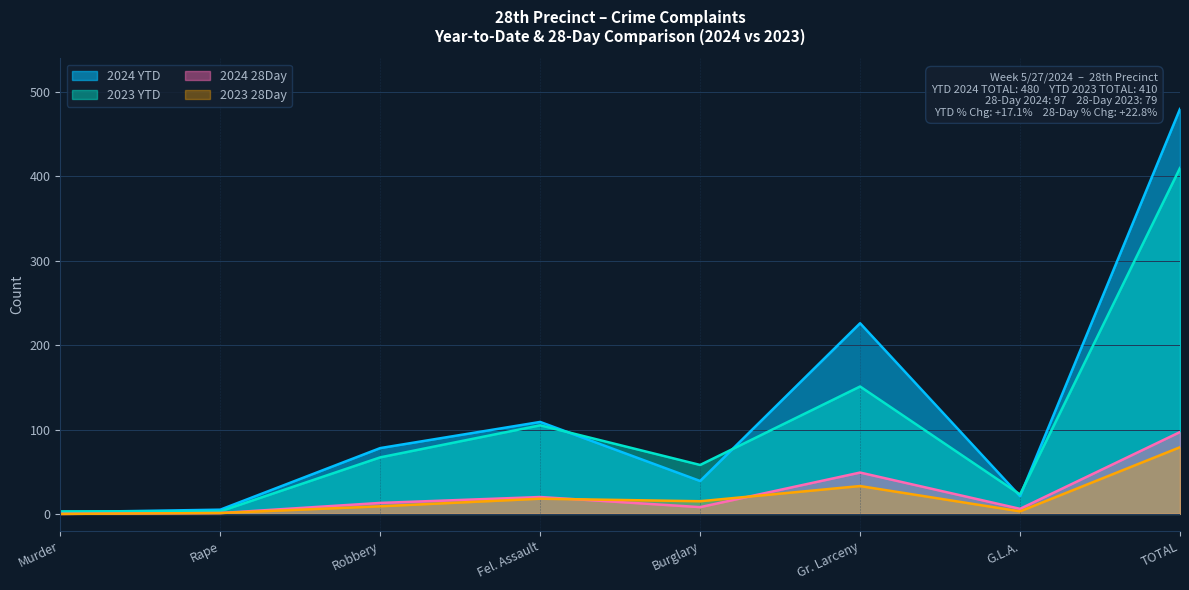

What are all the series names shown in the legend?

2024 YTD, 2023 YTD, 2024 28Day, 2023 28Day